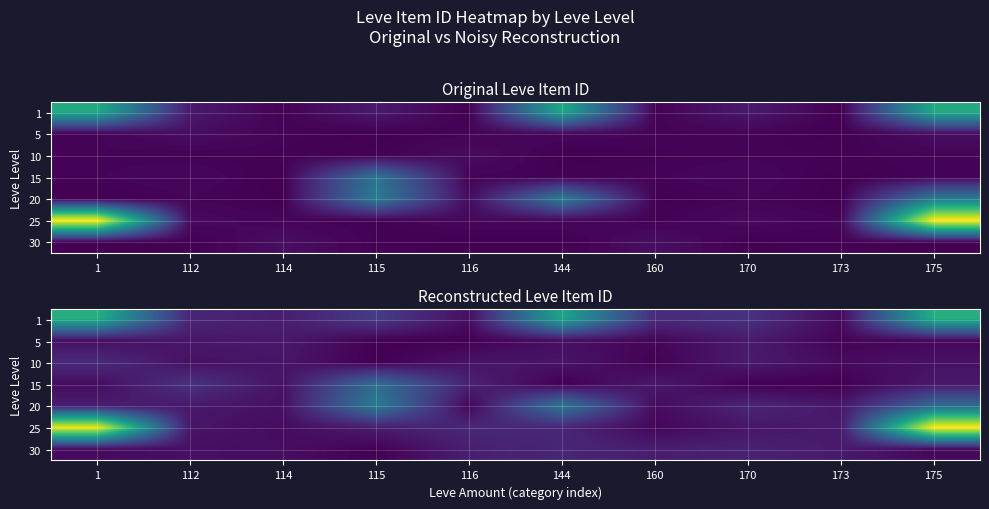

Count the number of data series in this chart.

7